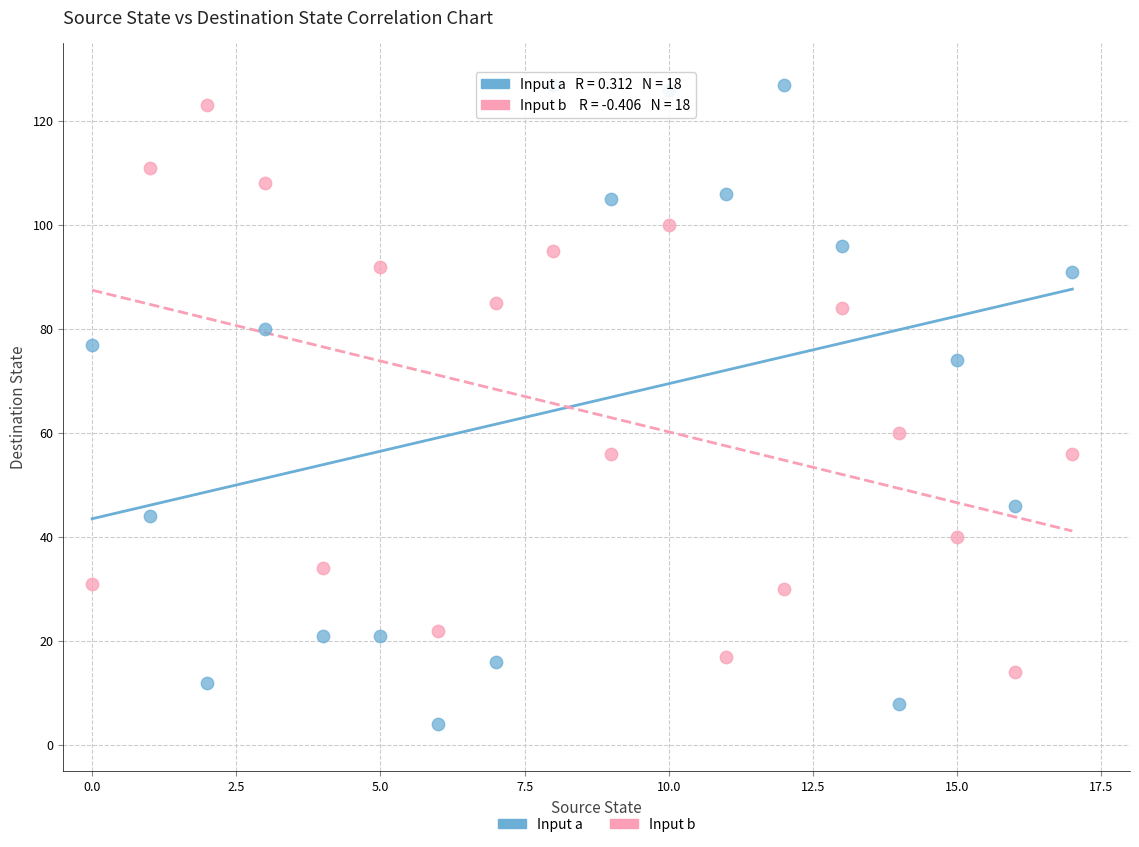

Which series contains the lowest Y value?

Input a